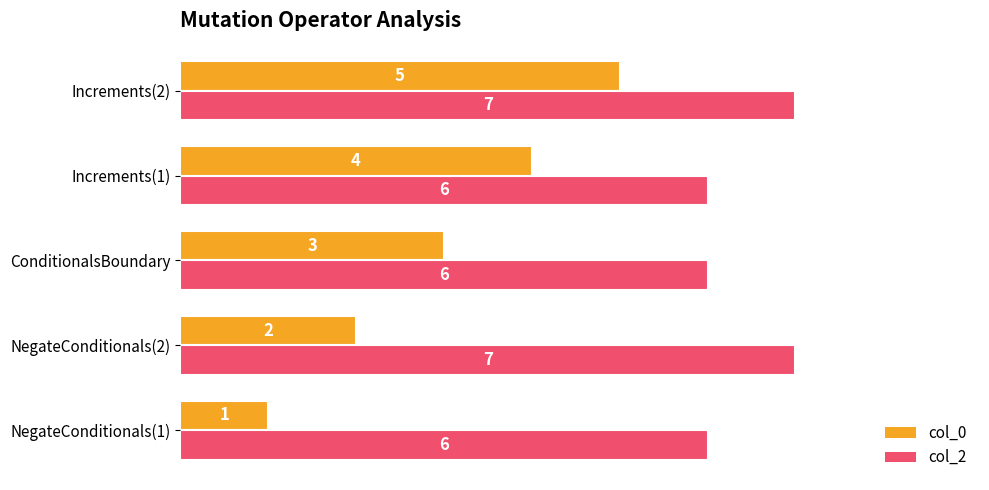

The col_2 series shows 7 at Increments(2). True or false?

True